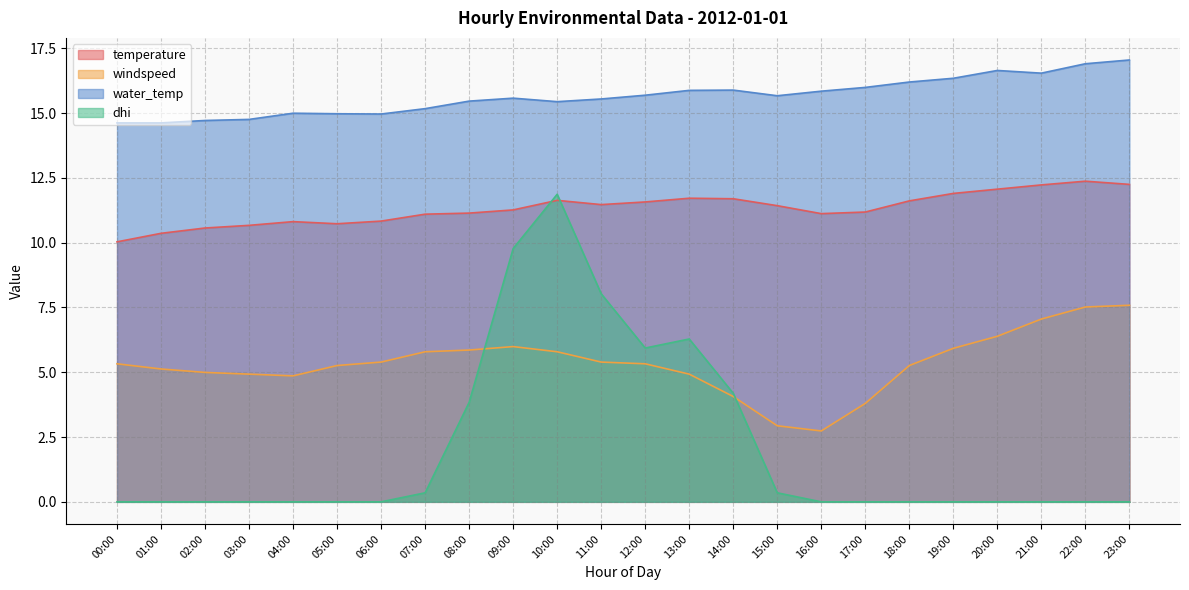

Which label corresponds to the smallest value in the chart?

00:00